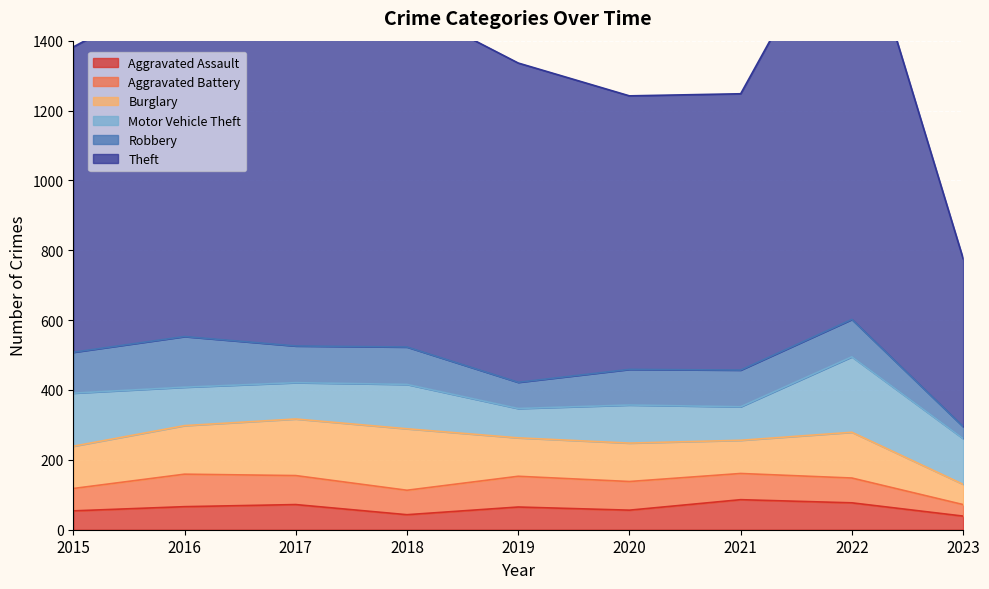

Reading right to left, what are all the values shown in this chart?

Aggravated Assault: 2023=39	2022=77	2021=86	2020=56	2019=65	2018=43	2017=72	2016=66	2015=54
Aggravated Battery: 2023=33	2022=71	2021=75	2020=82	2019=88	2018=70	2017=83	2016=93	2015=64
Burglary: 2023=58	2022=131	2021=95	2020=110	2019=110	2018=176	2017=162	2016=139	2015=121
Motor Vehicle Theft: 2023=131	2022=216	2021=96	2020=109	2019=84	2018=127	2017=104	2016=110	2015=152
Robbery: 2023=34	2022=107	2021=105	2020=102	2019=75	2018=107	2017=105	2016=145	2015=117
Theft: 2023=481	2022=1222	2021=791	2020=783	2019=914	2018=977	2017=979	2016=999	2015=874